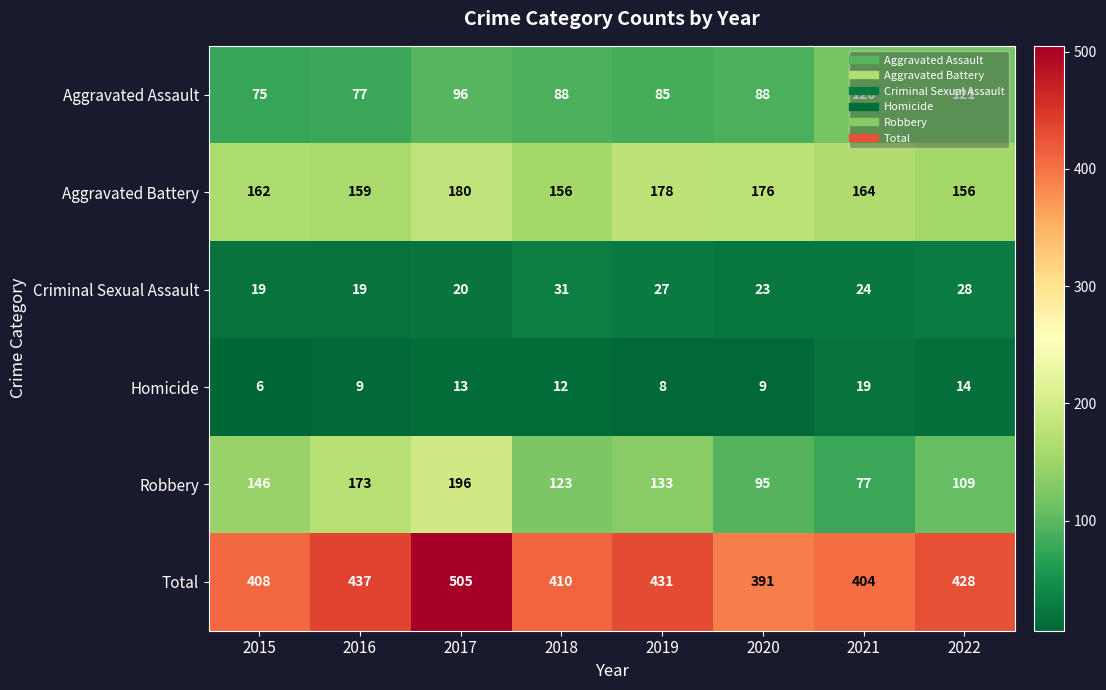

Which series has the largest total across all categories?

Total